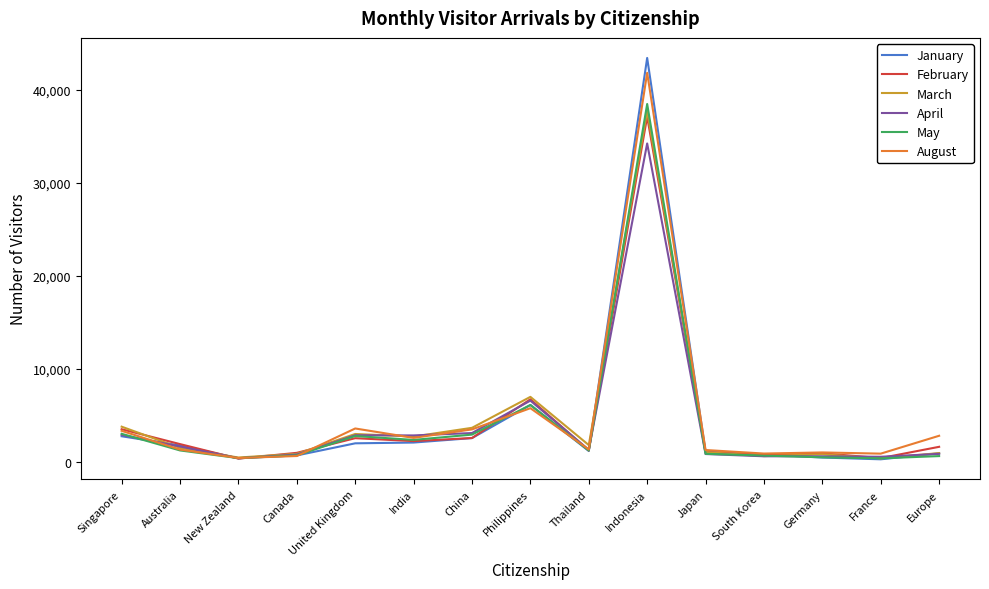

What is the total value across all series at Indonesia?

232971